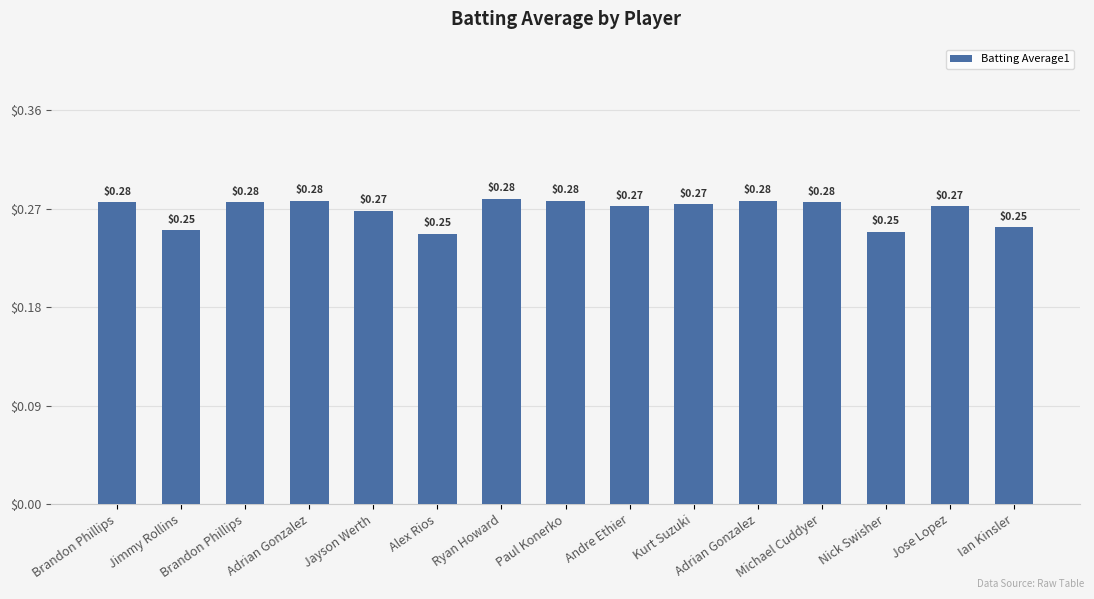

At which label is the value closest to 0?

Alex Rios